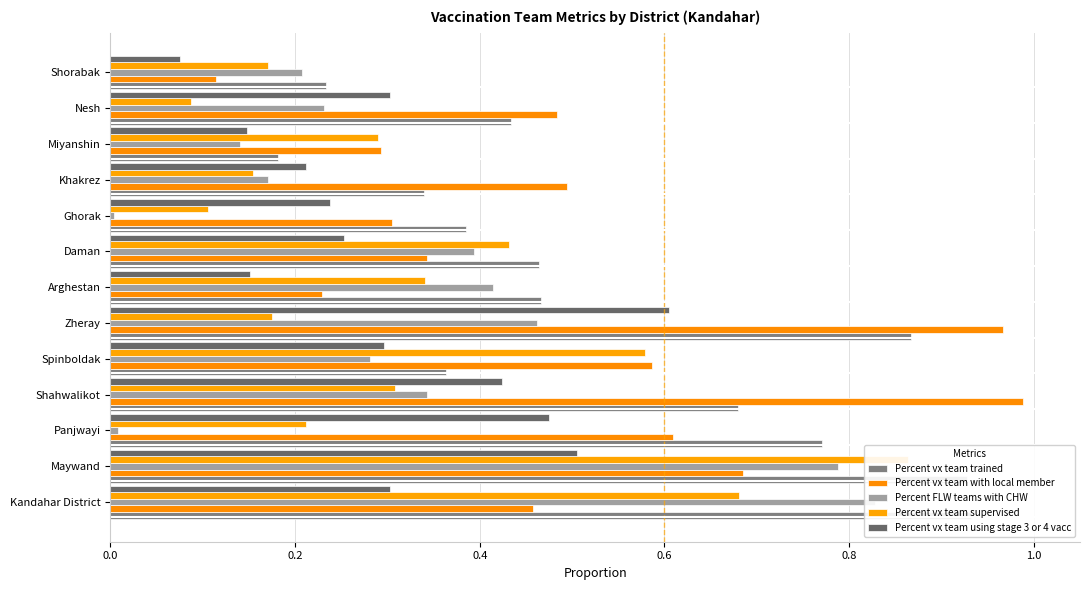

List the series in order of their peak value, lowest first.

Percent vx team using stage 3 or 4 vacc, Percent FLW teams with CHW, Percent vx team supervised, Percent vx team trained, Percent vx team with local member